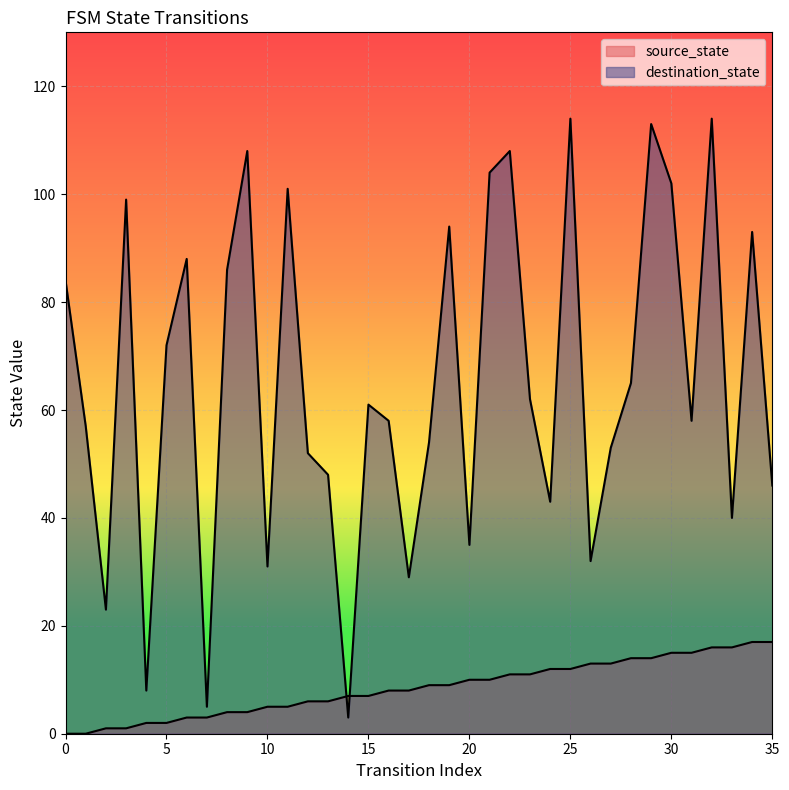

Is it true that source_state equals 3 at 5?

False